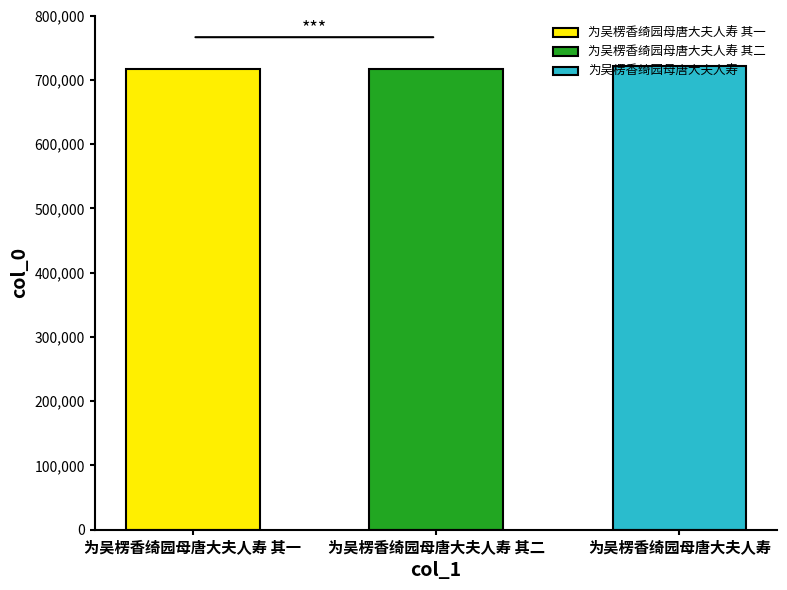

Which has a higher value, 为吴楞香绮园母唐大夫人寿 其一 or 为吴楞香绮园母唐大夫人寿?

为吴楞香绮园母唐大夫人寿